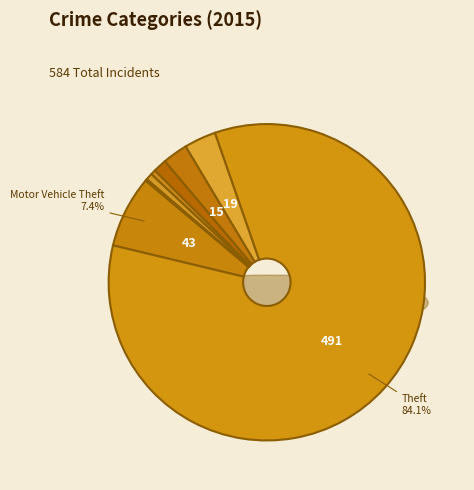

True or false: Aggravated Assault accounts for 1% of the total.

True